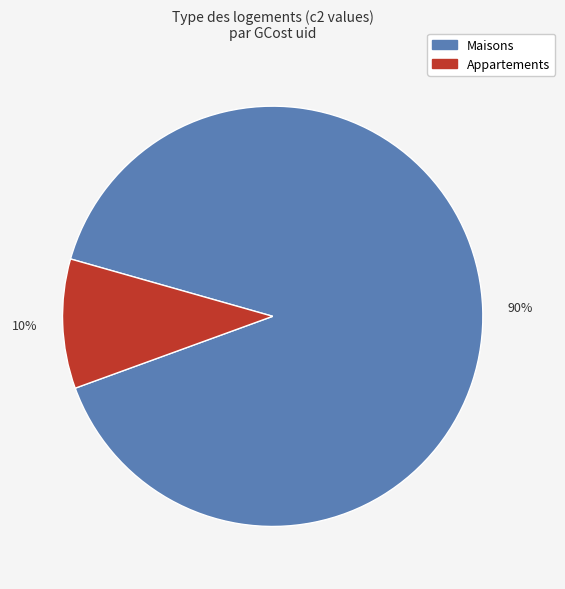

Between Maisons and Appartements, which is larger?

Maisons